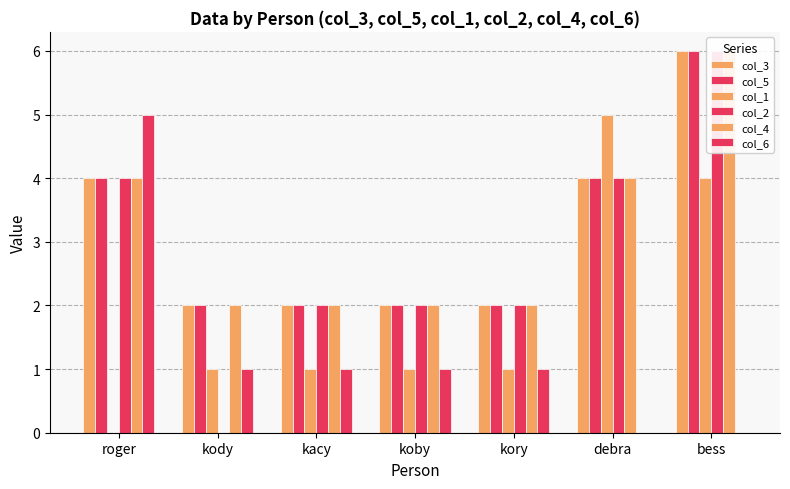

Between bess and kacy, which is larger?

bess